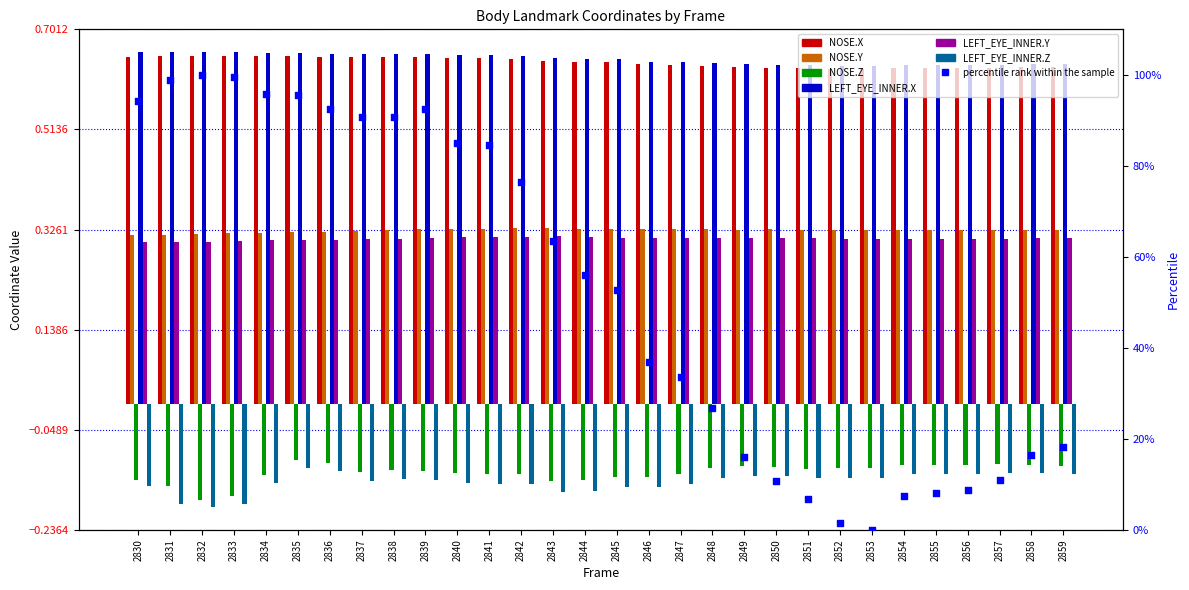

Which series contains the lowest Y value?

LEFT_EYE_INNER.Z